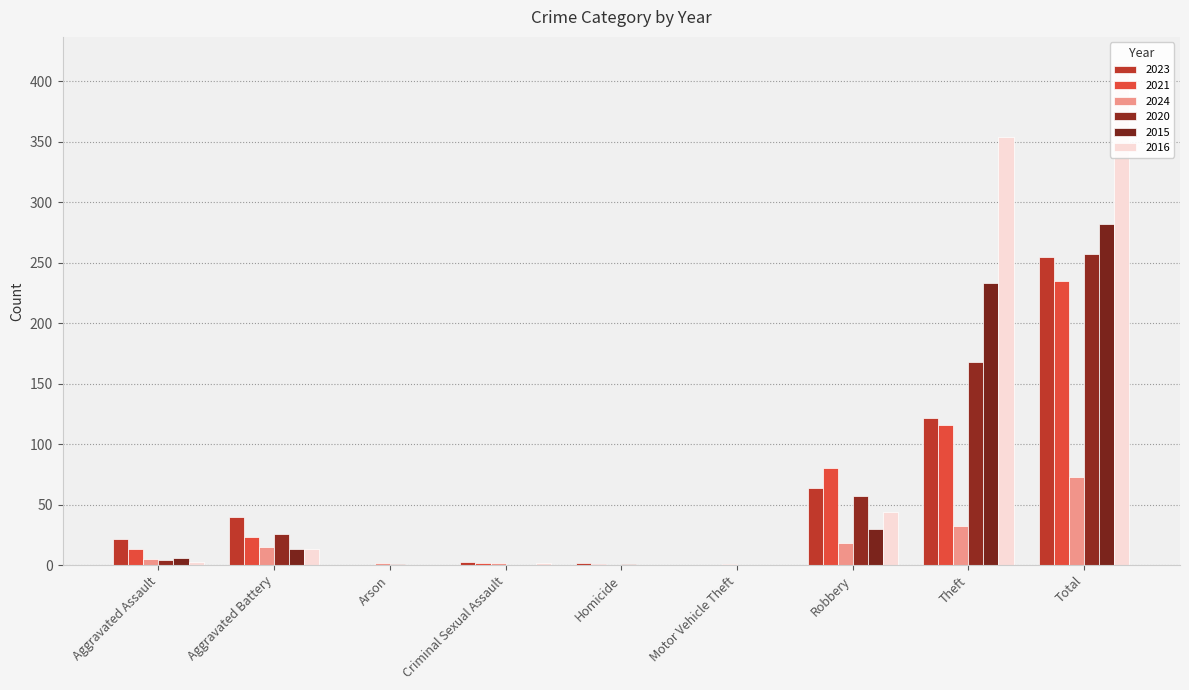

How many data points in 2023 are less than 22?

4